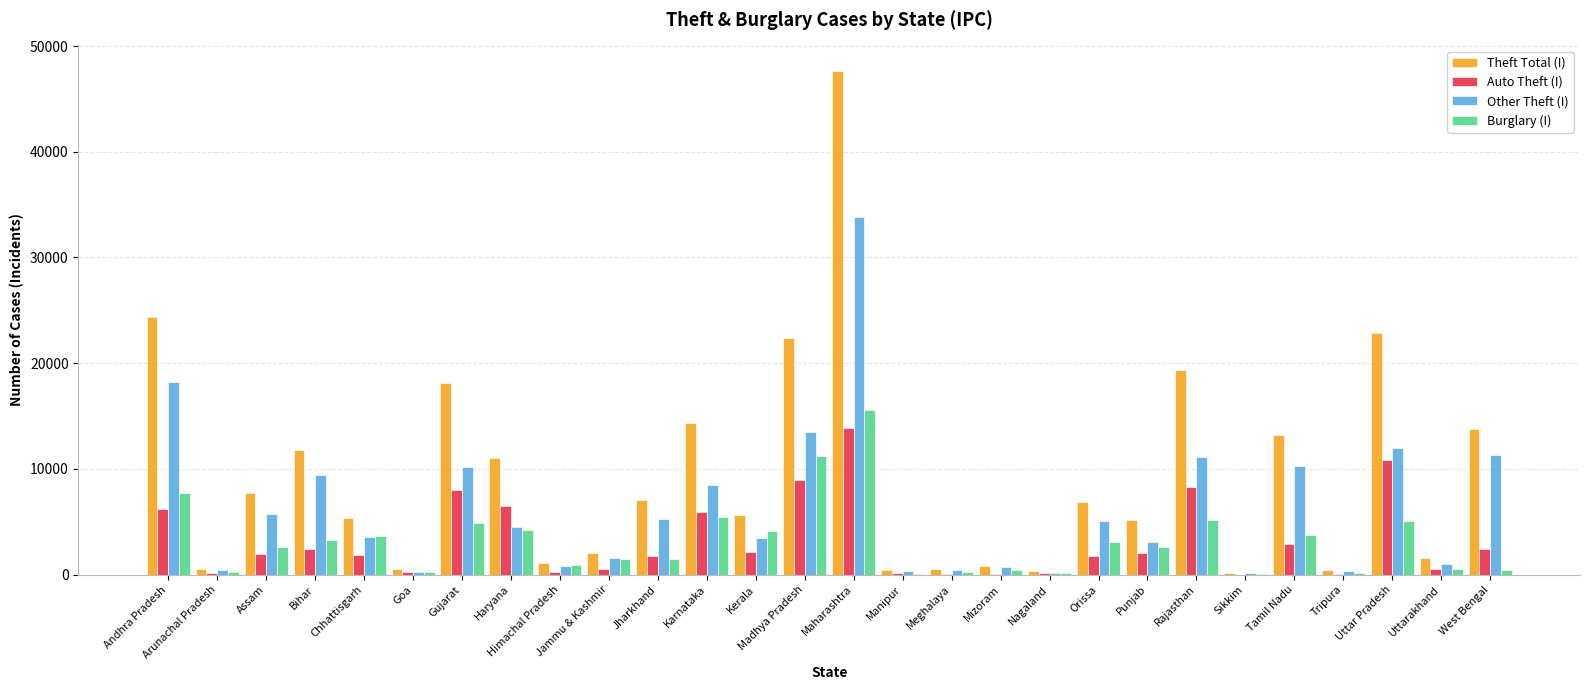

Is the value of Other Theft (I) at Karnataka greater than the value of Theft Total (I) at Maharashtra?

No